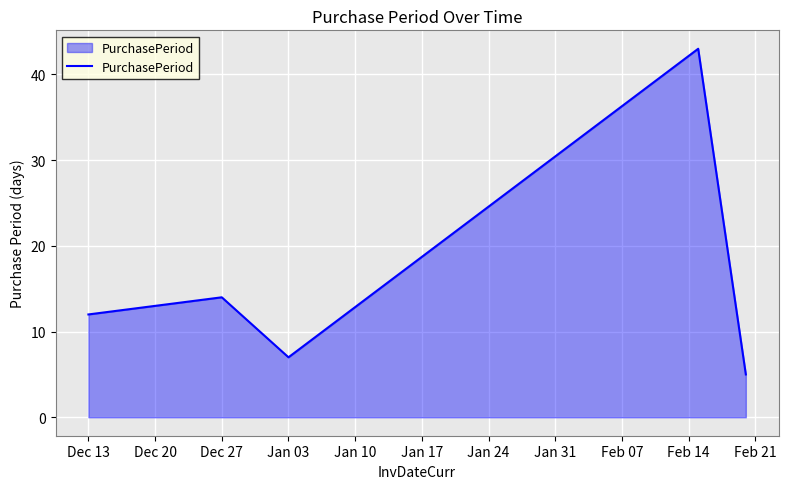

What is the maximum value shown in the chart?

43